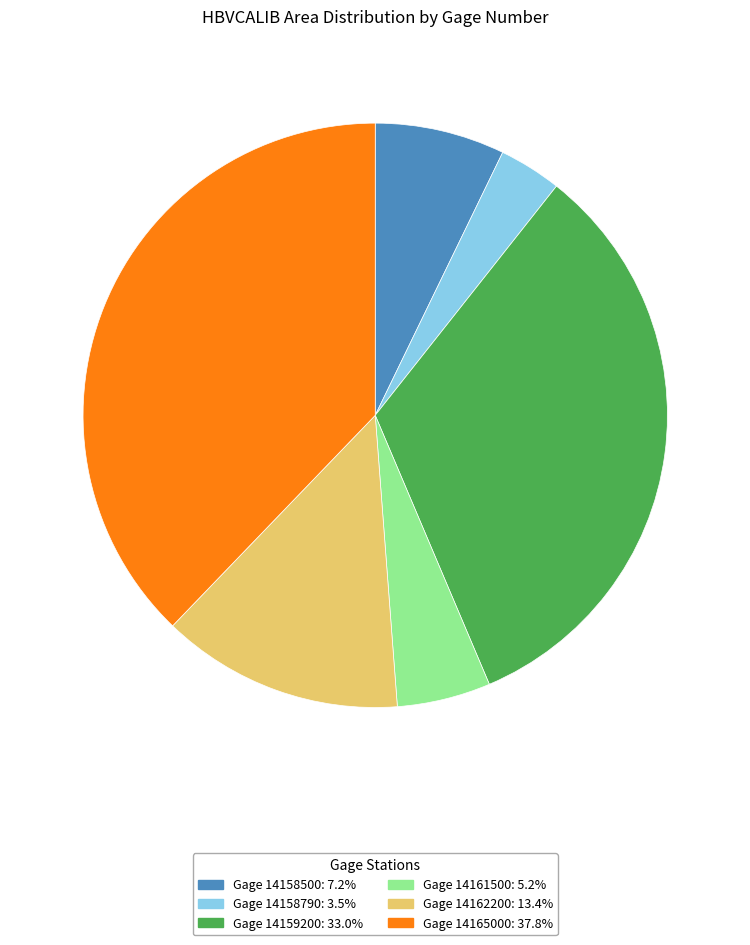

Is there any slice that represents more than half of the pie?

No